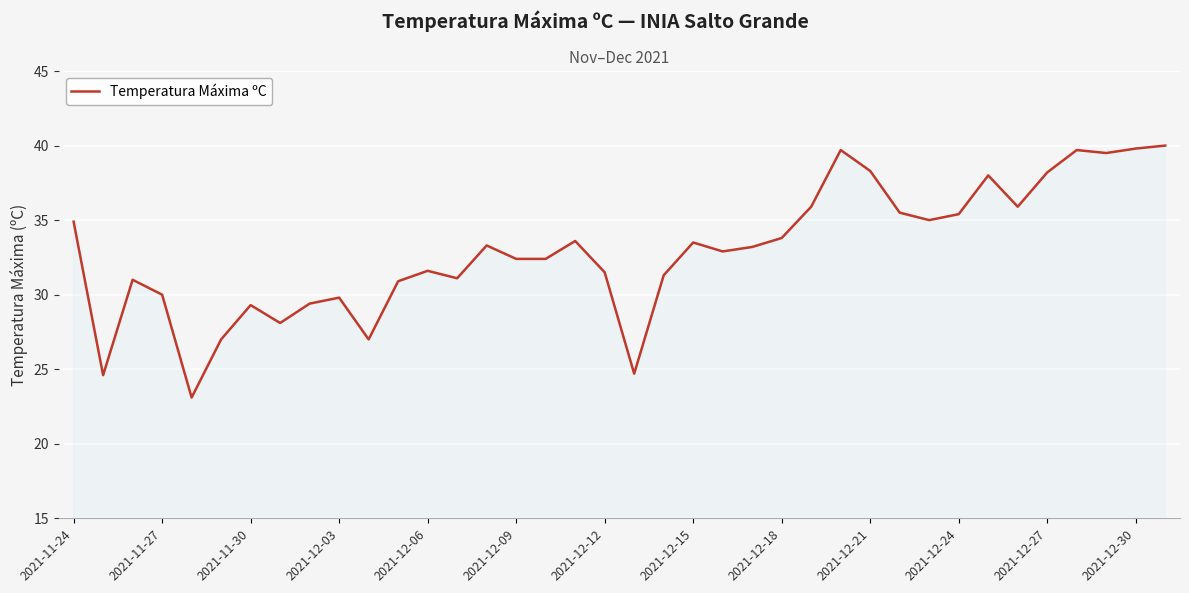

What is the difference between the maximum and minimum values?

16.9